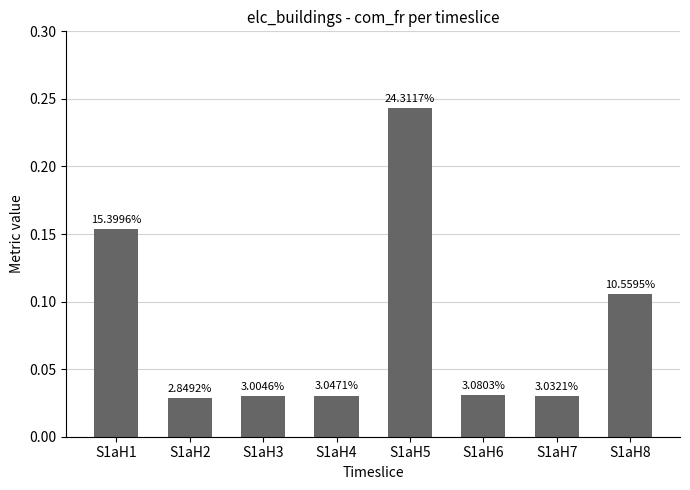

List the labels in order of value, largest first.

S1aH5, S1aH1, S1aH8, S1aH6, S1aH4, S1aH7, S1aH3, S1aH2